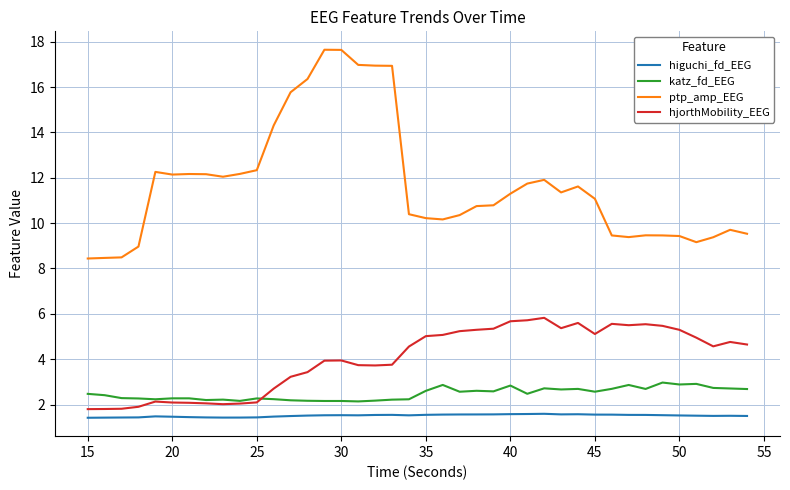

List the series in order of their peak value, lowest first.

higuchi_fd_EEG, katz_fd_EEG, hjorthMobility_EEG, ptp_amp_EEG